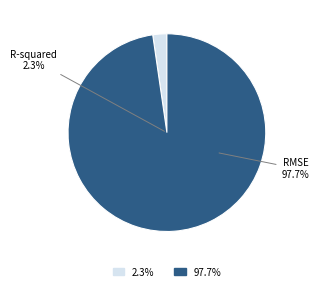

Which slice is the largest?

RMSE